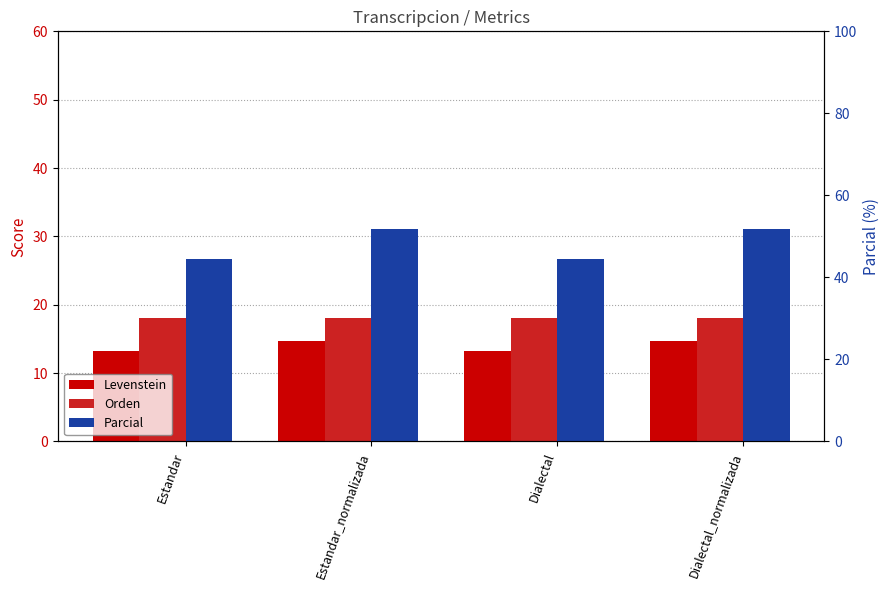

Reading left to right, extract all data points from this chart.

Levenstein: Estandar=13.3	Estandar_normalizada=14.7	Dialectal=13.3	Dialectal_normalizada=14.7
Orden: Estandar=18.1	Estandar_normalizada=18.1	Dialectal=18.1	Dialectal_normalizada=18.1
Parcial: Estandar=44.4	Estandar_normalizada=51.7	Dialectal=44.4	Dialectal_normalizada=51.7